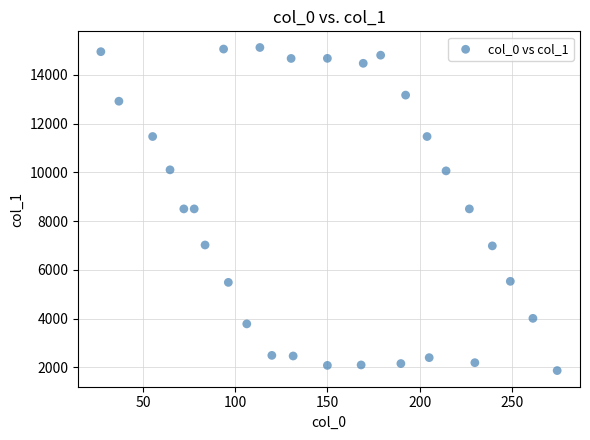

What is the range of Y values (max minus min)?

13255.7